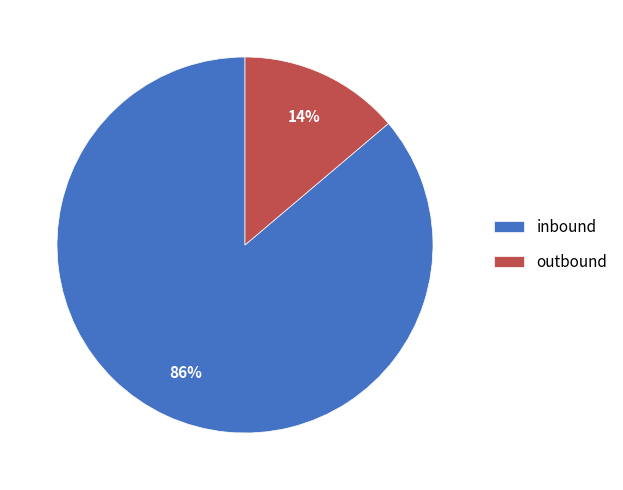

Is the sum of inbound and outbound greater than half?

Yes